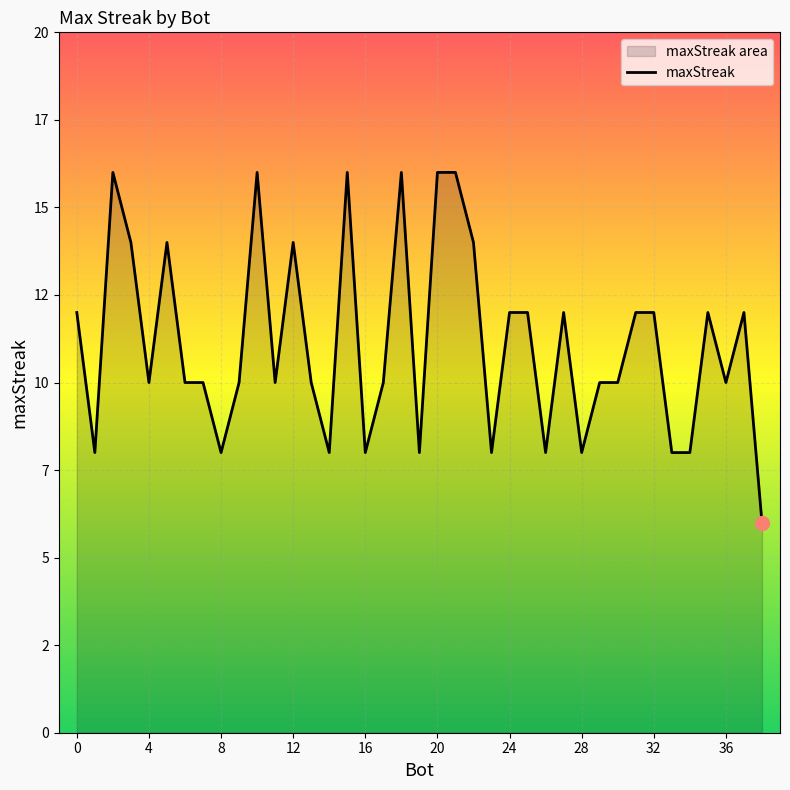

List the labels in order of value, smallest first.

38, 34, 33, 28, 26, 23, 19, 16, 14, 8, 1, 36, 30, 29, 17, 13, 11, 9, 7, 6, 4, 37, 35, 32, 31, 27, 25, 24, 0, 22, 12, 5, 3, 21, 20, 18, 15, 10, 2